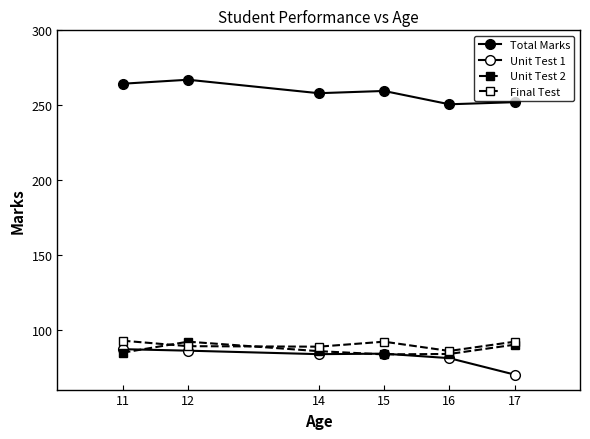

Does the chart have visible grid lines?

No